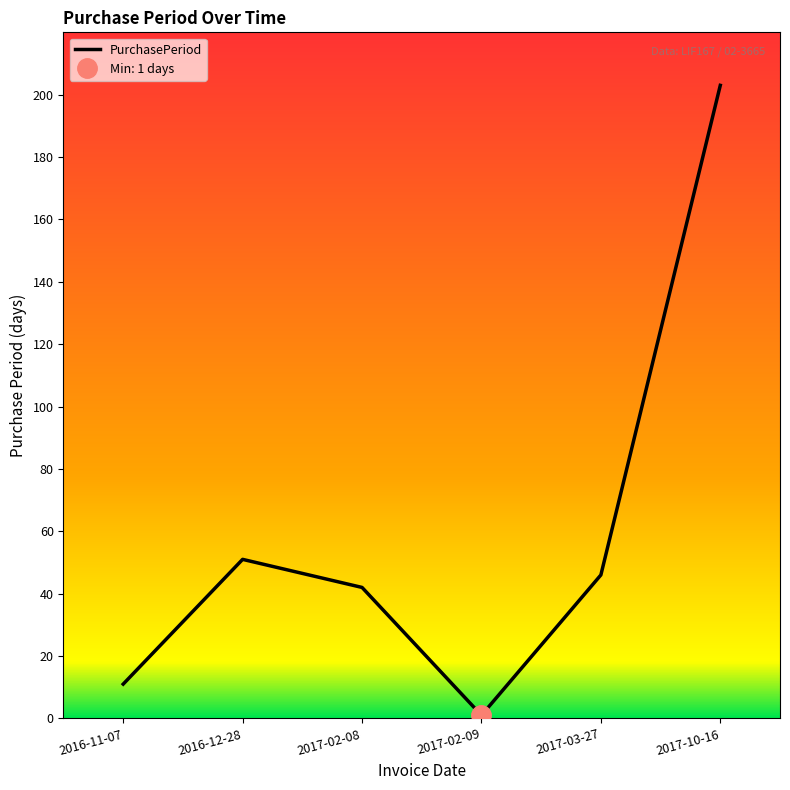

How many data points are above 46?

2